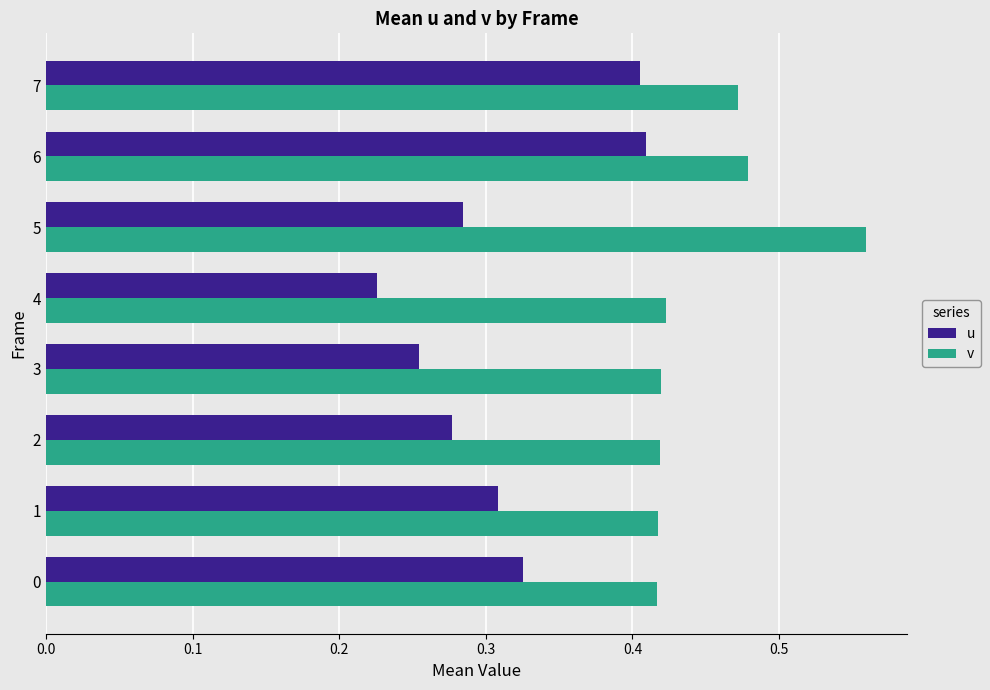

What is the sum of all u values?

2.5